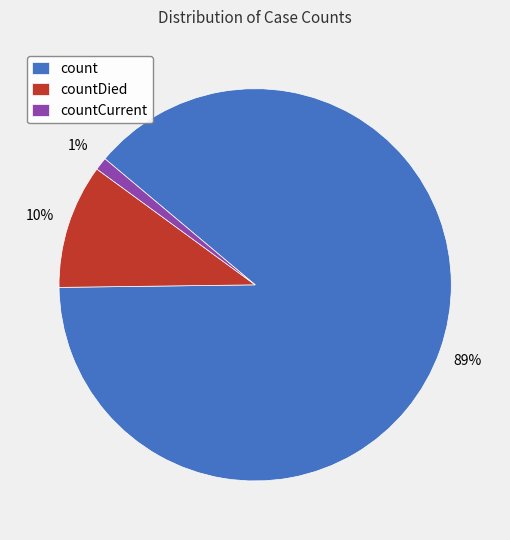

Rank the categories by value from highest to lowest.

count, countDied, countCurrent